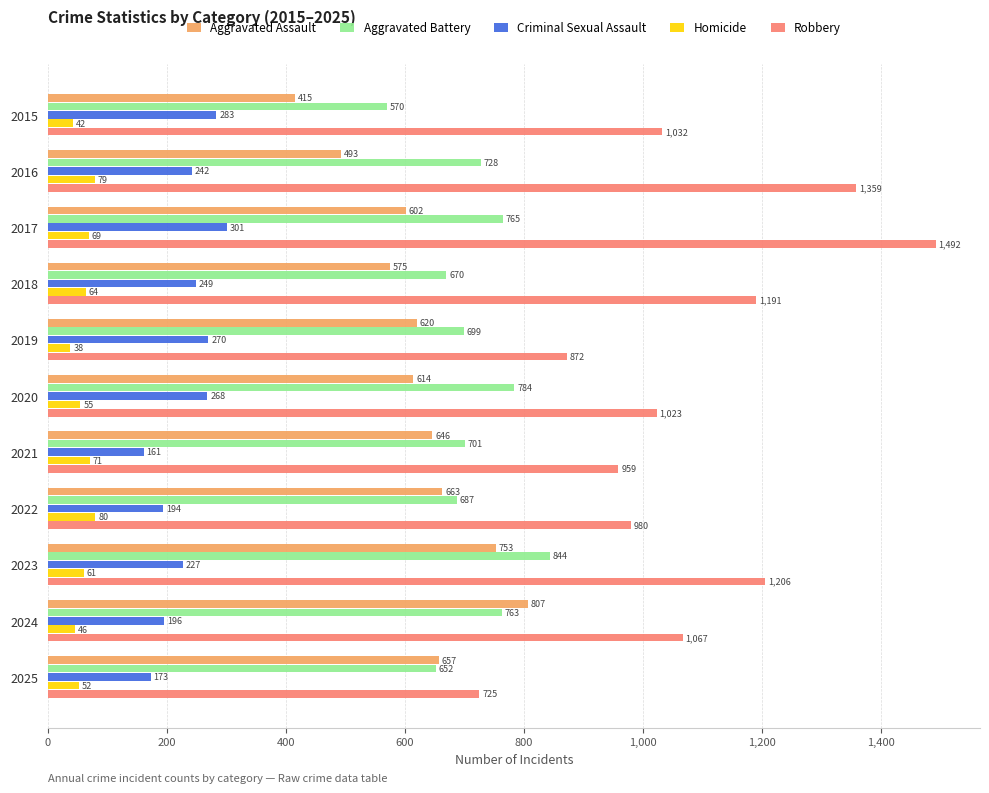

Is it true that Aggravated Assault equals 614 at 2020?

True